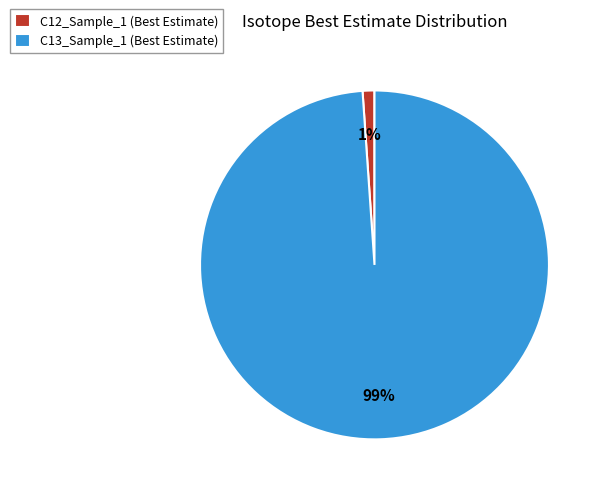

Combined, do C13_Sample_1 (Best Estimate) and C12_Sample_1 (Best Estimate) account for over 50%?

Yes